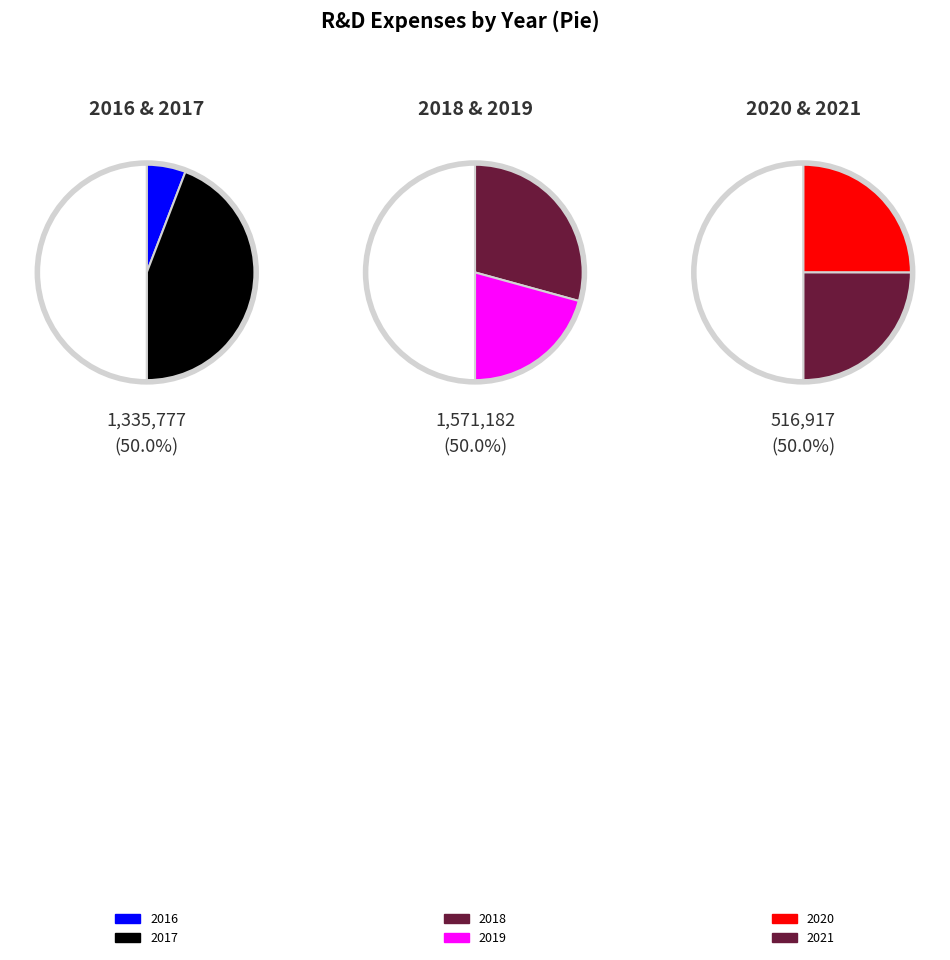

Does 2021 represent more than half of the total?

No